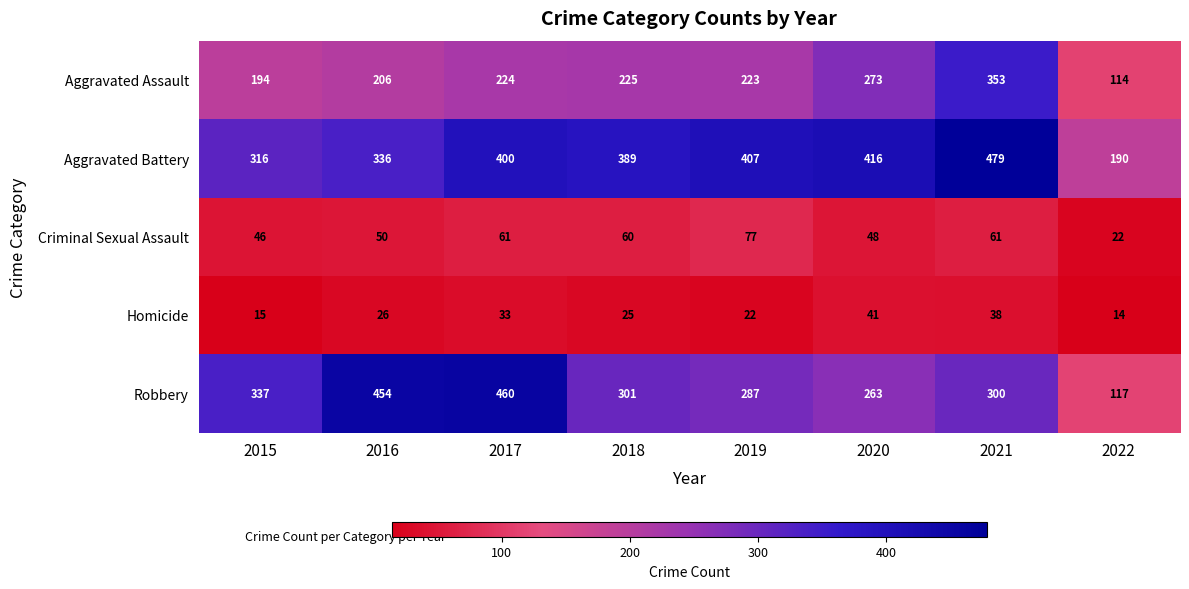

What is the difference between the second highest and second lowest values in the Aggravated Assault series?

79